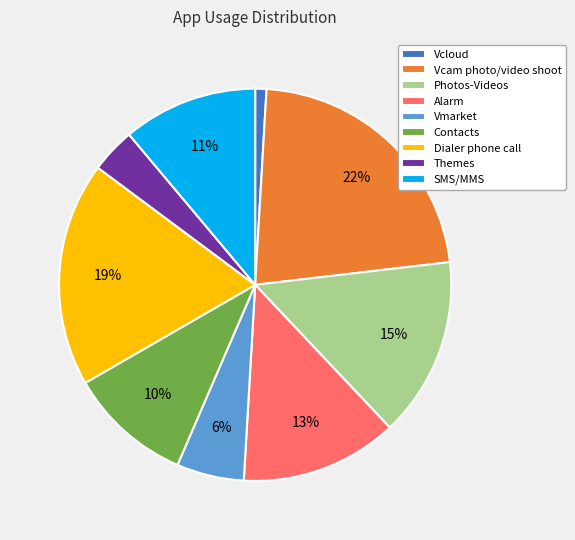

To the nearest percent, what is the difference between the Themes and Vcloud slice percentages?

3%